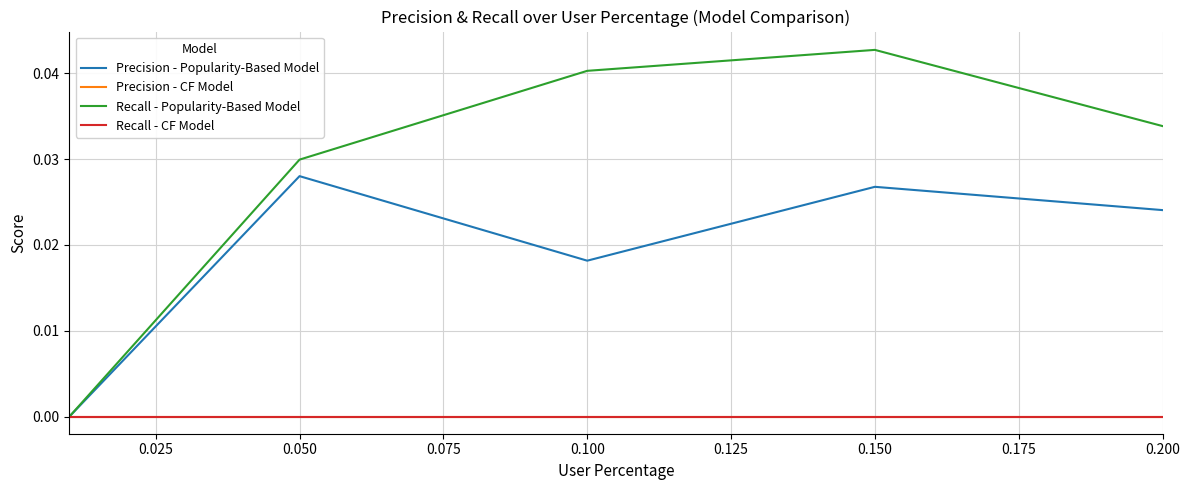

What is the sum of all Precision - Popularity-Based Model values?

0.1